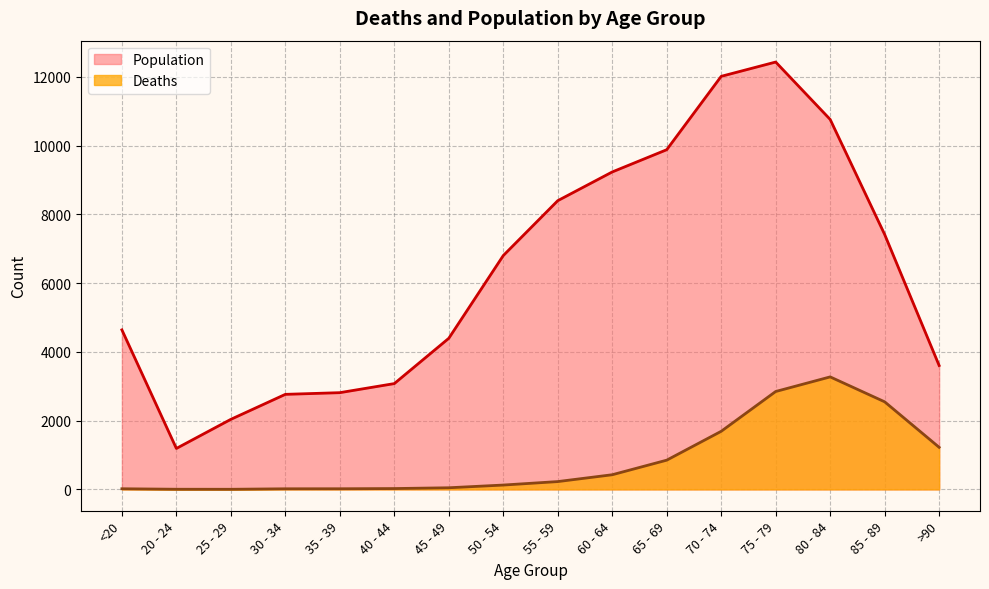

What is the label of the 2nd point from the right?

85 - 89